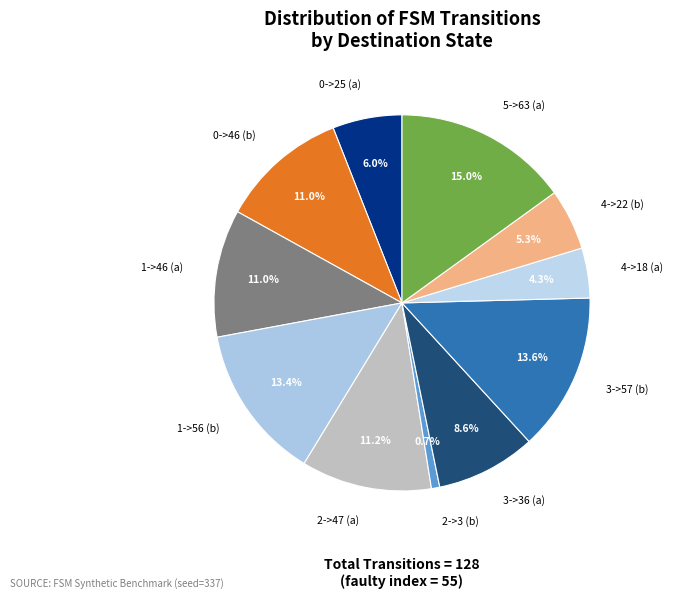

To the nearest percent, what portion does 3->57 (b) represent?

14%